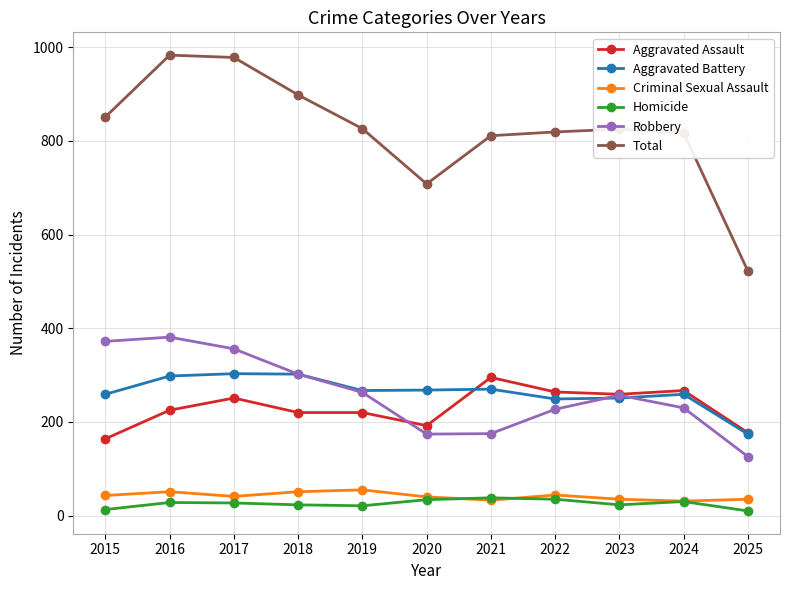

Is it true that Aggravated Battery equals 427 at 2020?

False